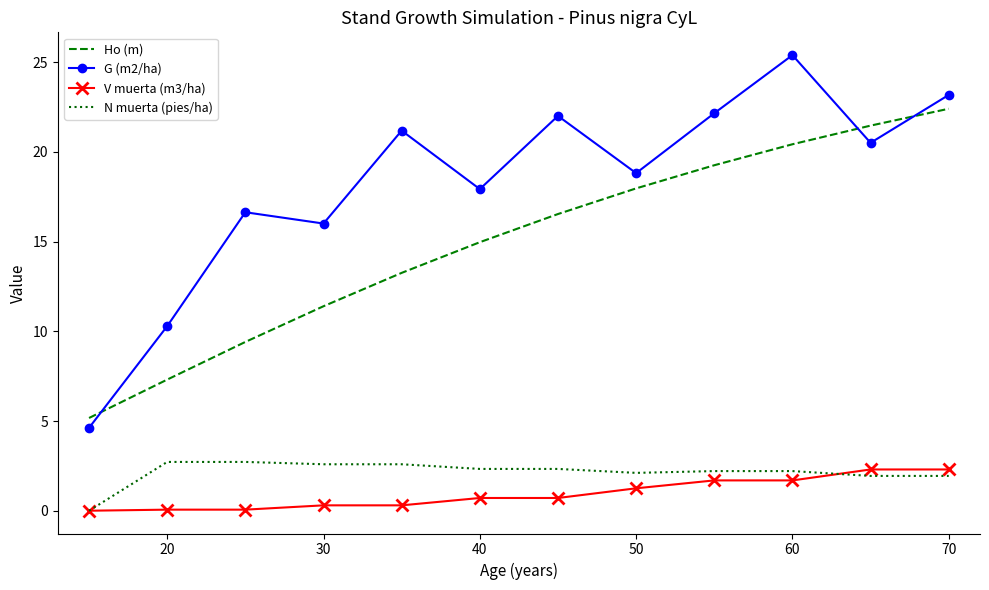

Which series has the largest total across all categories?

G (m2/ha)